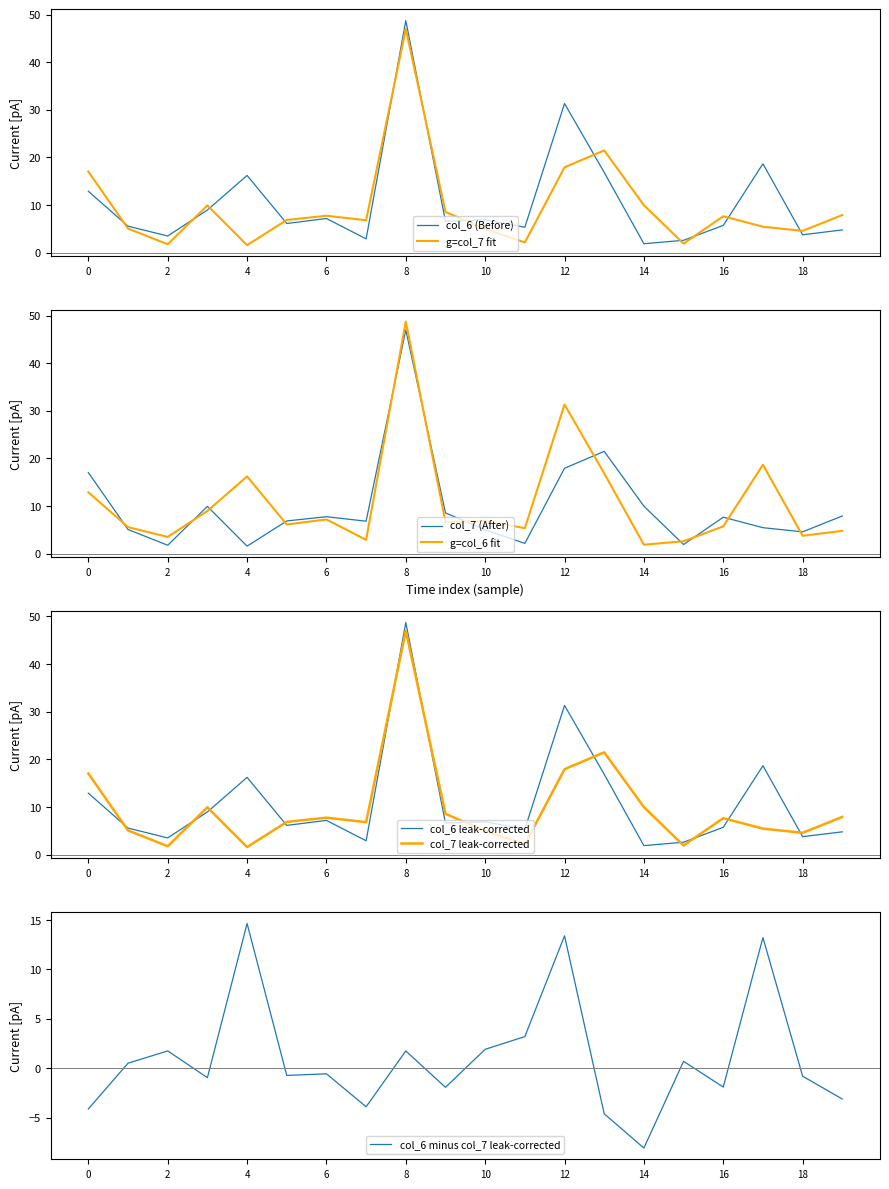

How many times do col_6 and col_7 cross each other?

12